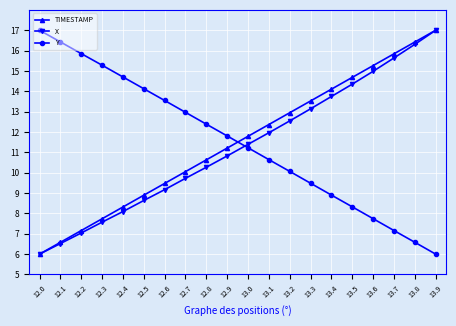

At which label is TIMESTAMP closest to 11?

12.9